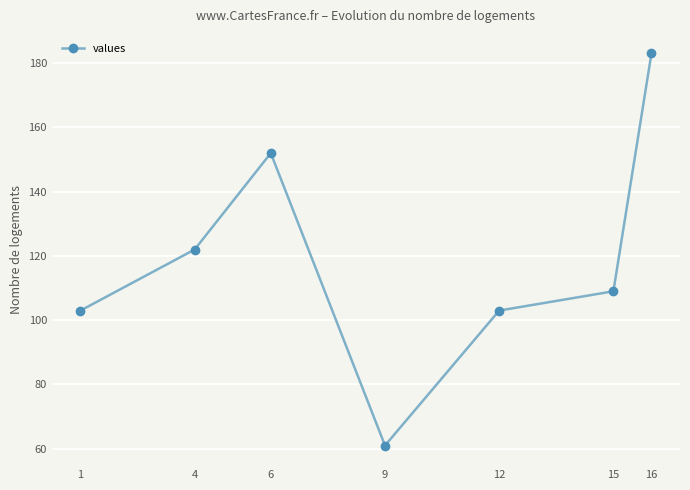

What is the sum of the values at 12 and 9?

164